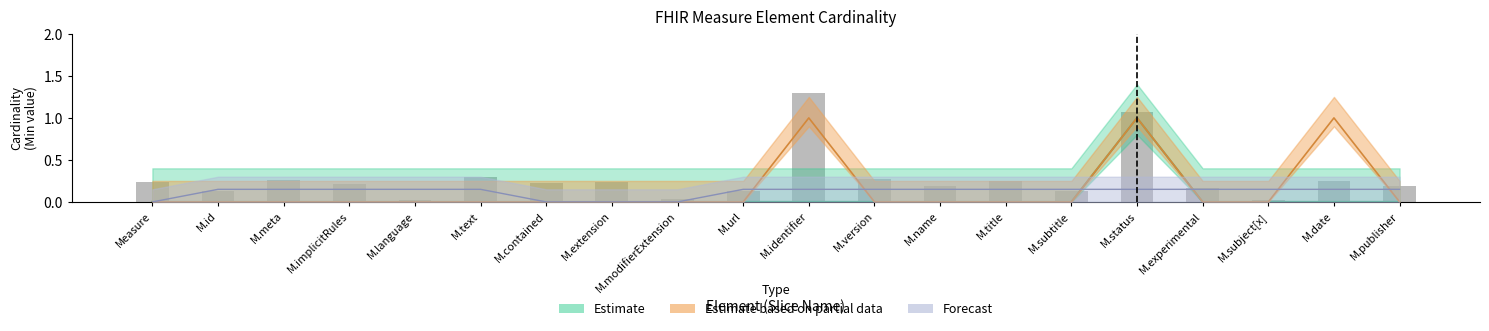

Rank the series at Measure.contained from lowest to highest value.

Estimate, Estimate based on partial data, Forecast